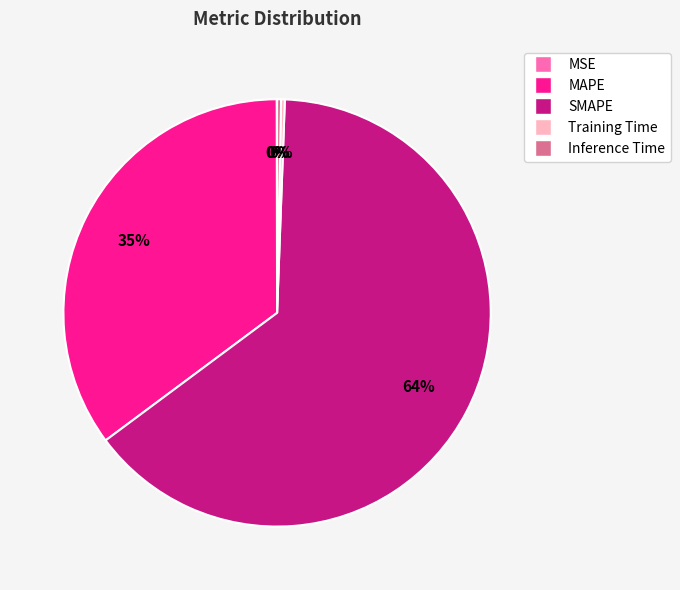

To the nearest percent, what portion does MAPE represent?

35%